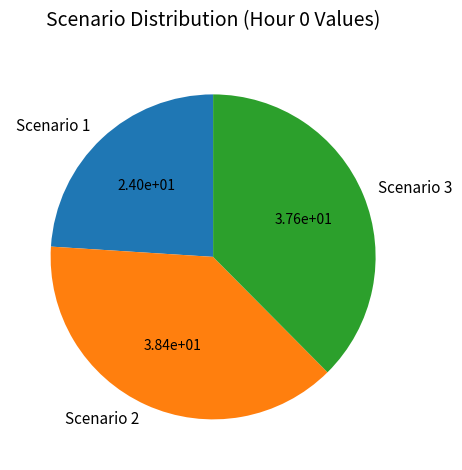

Which category has the biggest portion of the pie?

Scenario 2